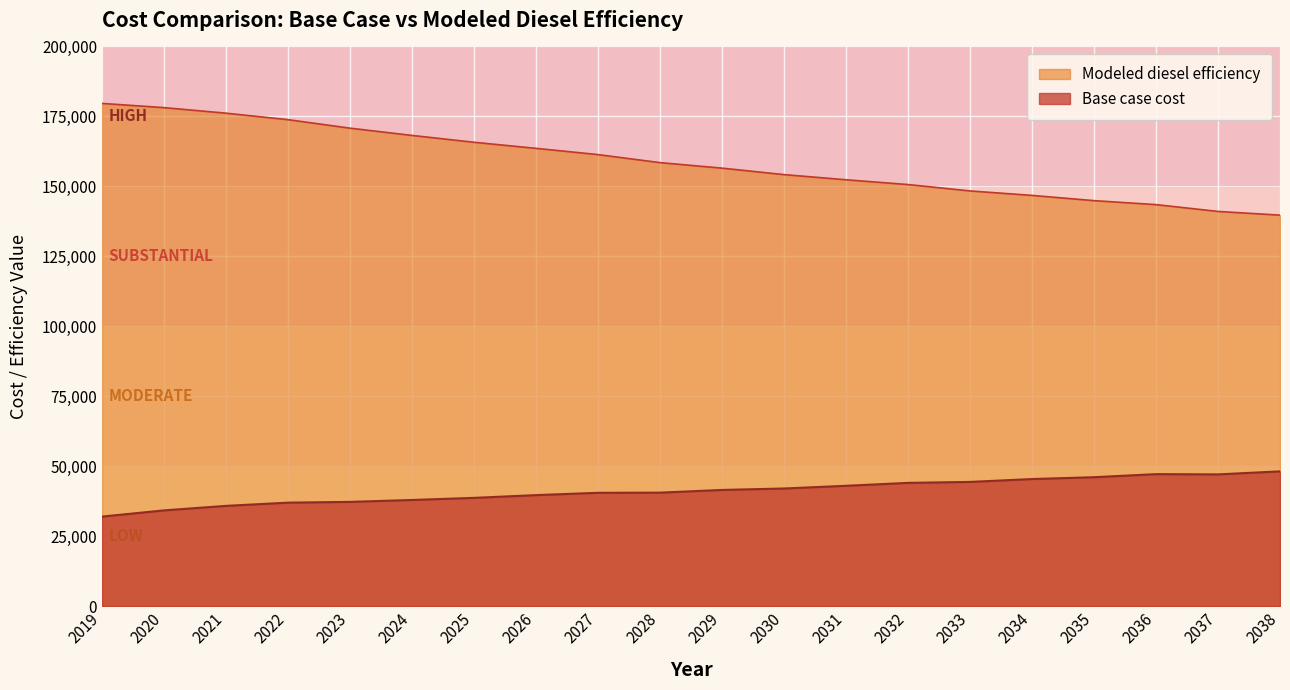

Which category has the lowest value across all series?

2019